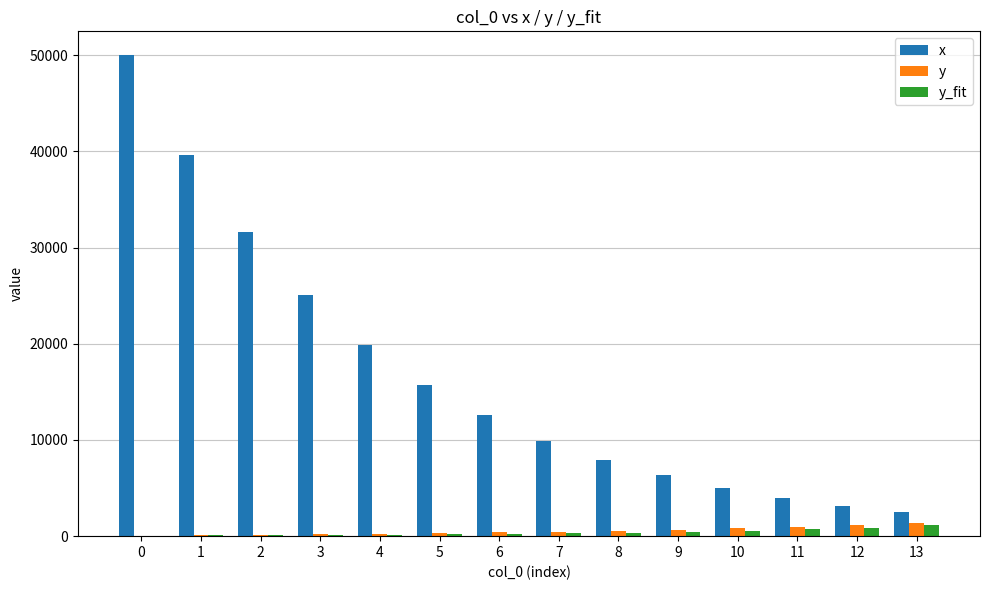

Between 5 and 10, which series saw the biggest shift?

x